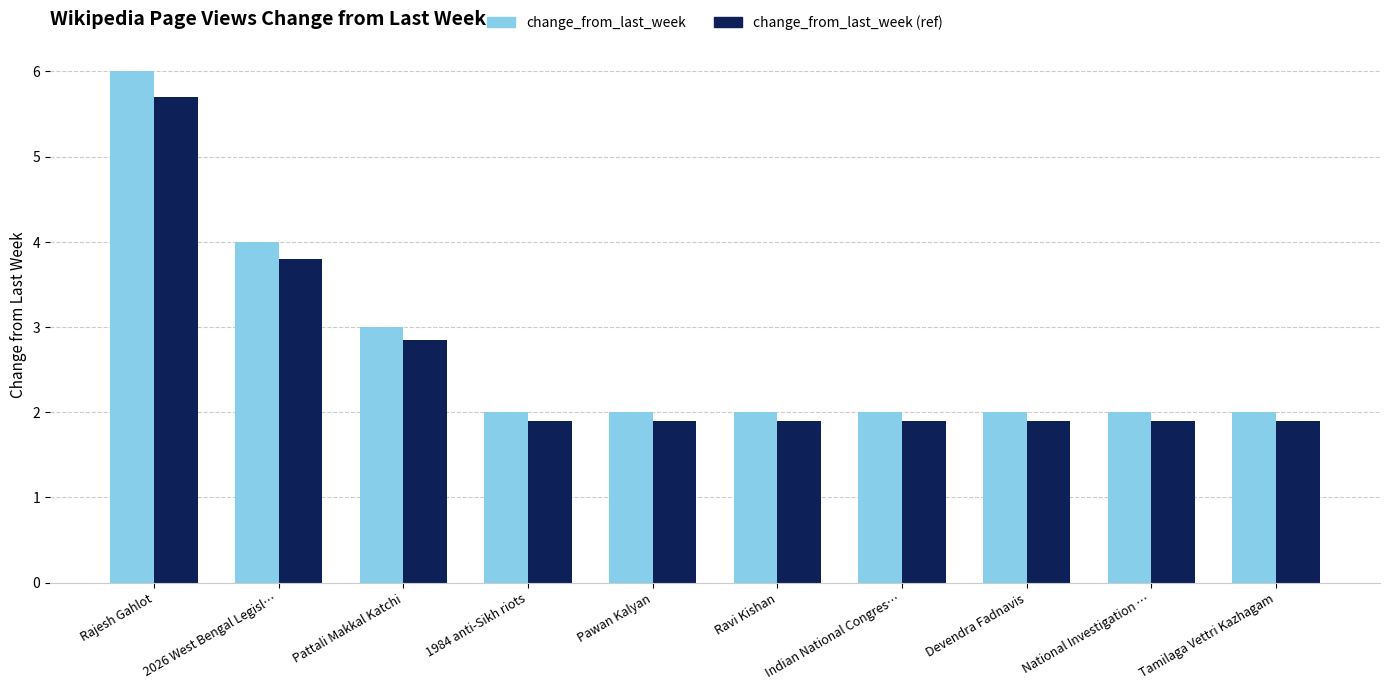

The change_from_last_week (ref) series shows 0.7 at Indian National Congres…. True or false?

False